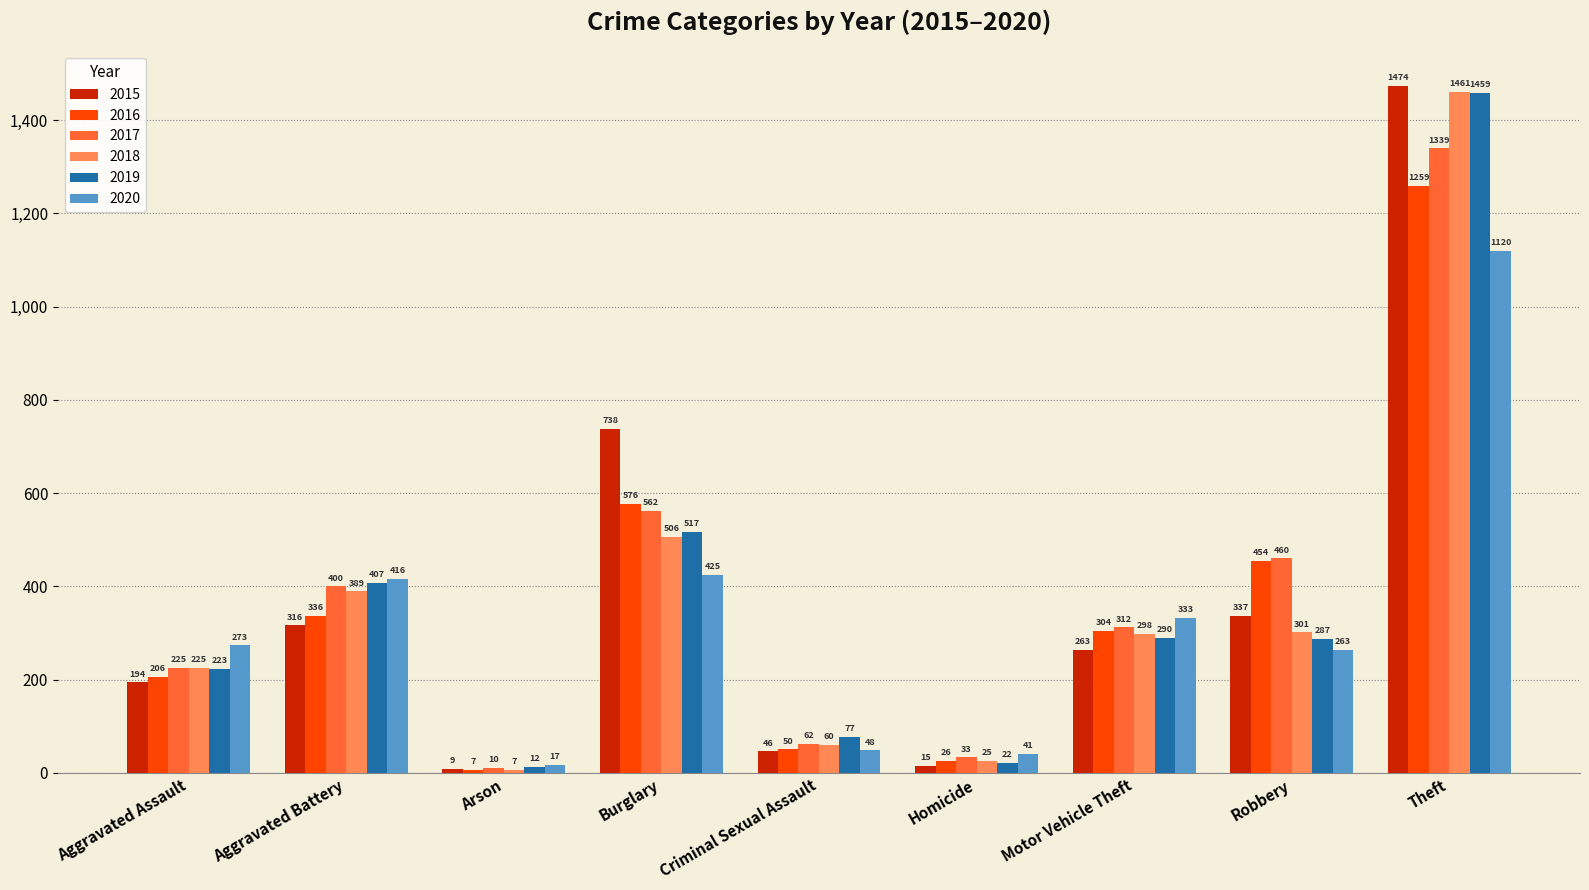

How many data points in 2017 are less than 312?

4